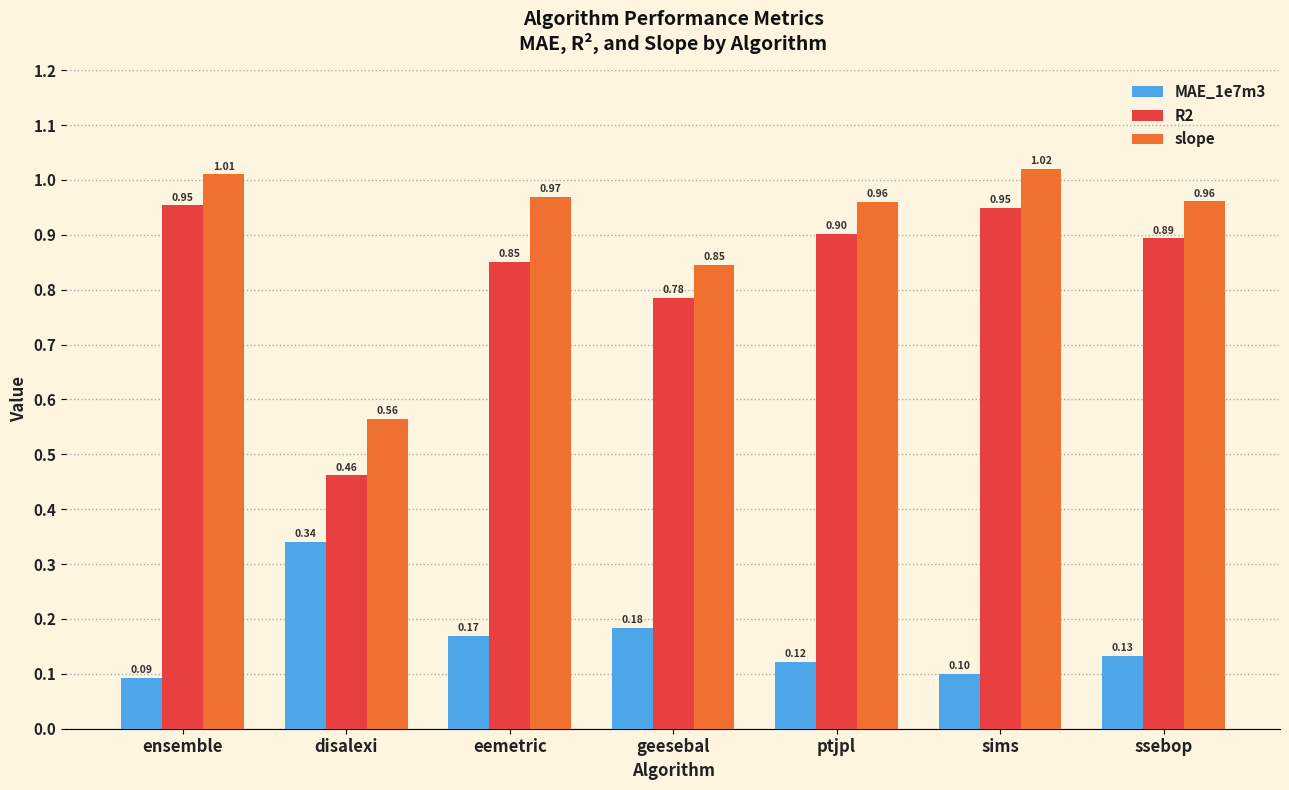

Which series changed the most between disalexi and sims?

R2